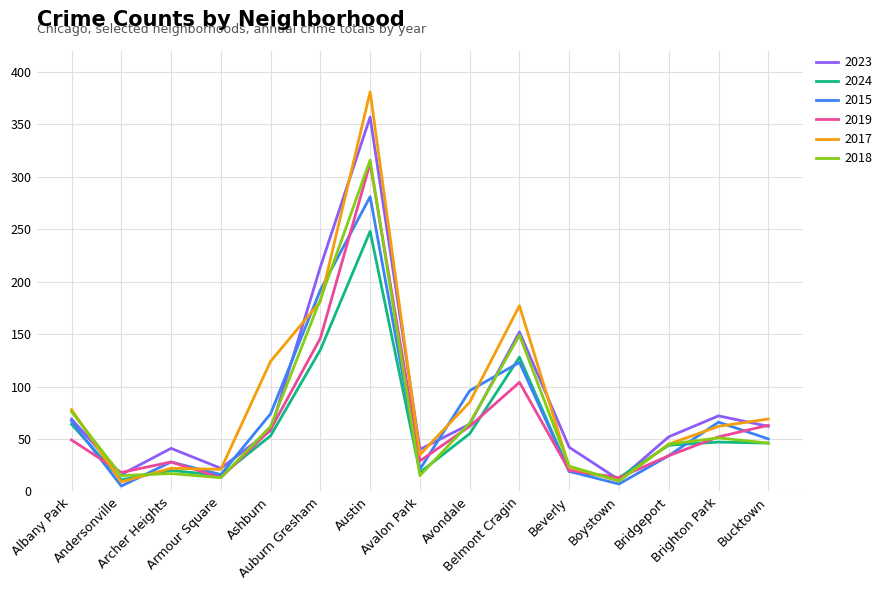

What is the maximum value shown in the chart?

381